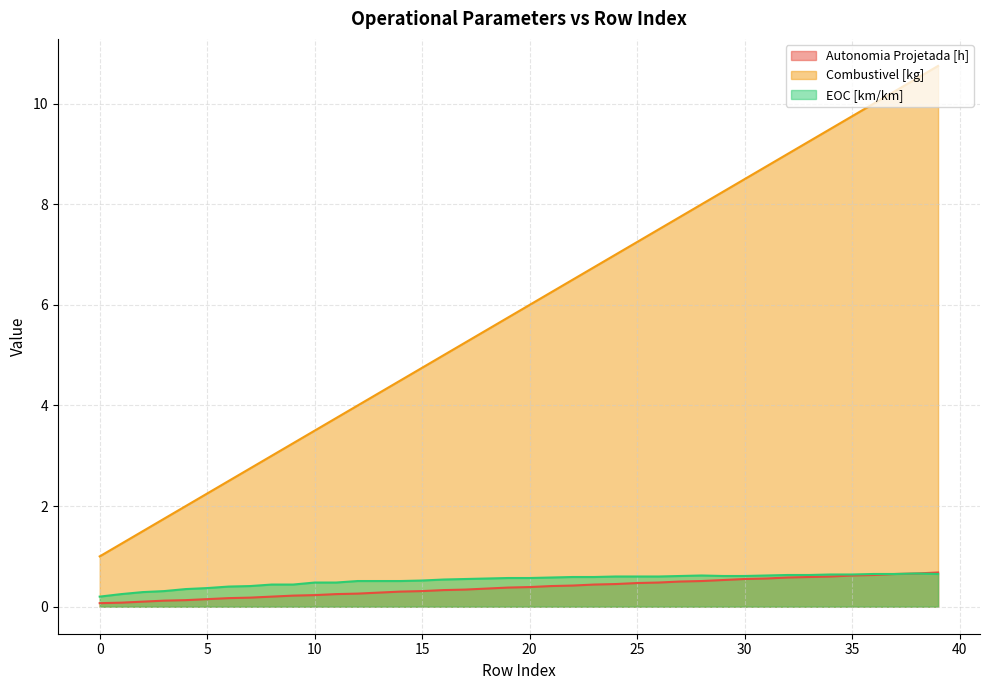

At which category is the sum across all series the highest?

39